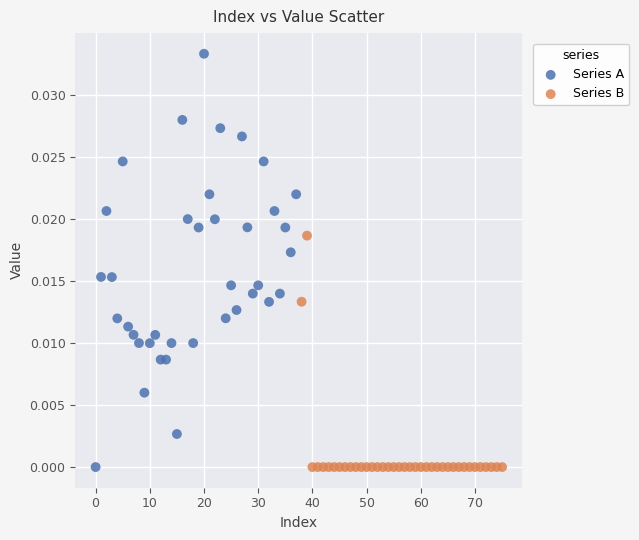

Which series contains the highest Y value?

Series A